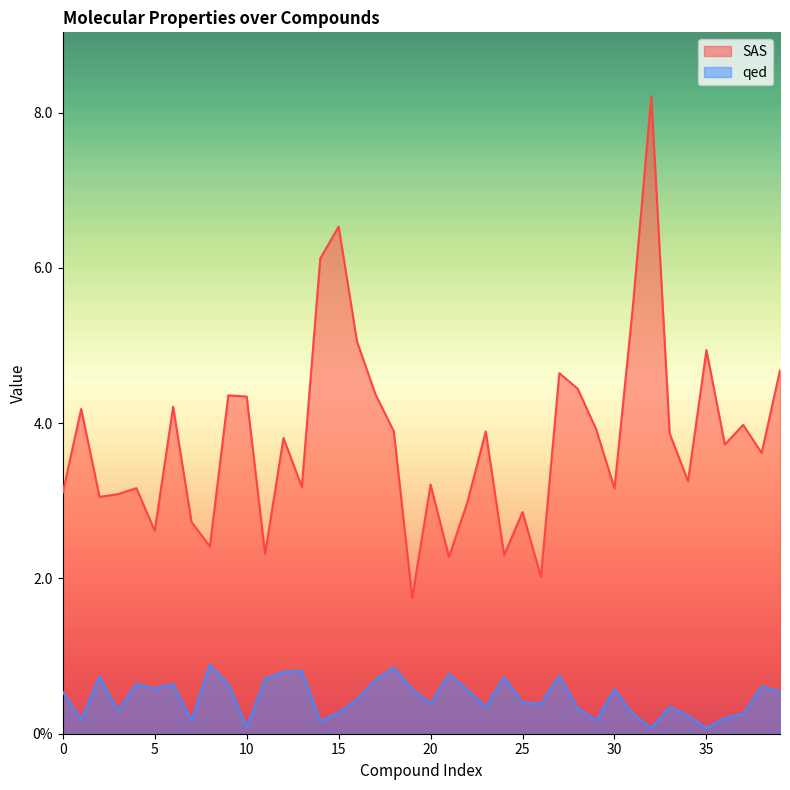

True or false: SAS has a value of 6.1 at 17.

False